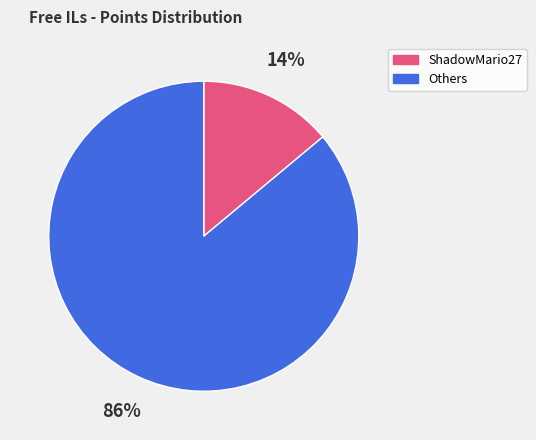

Is there a majority slice in this chart?

Yes